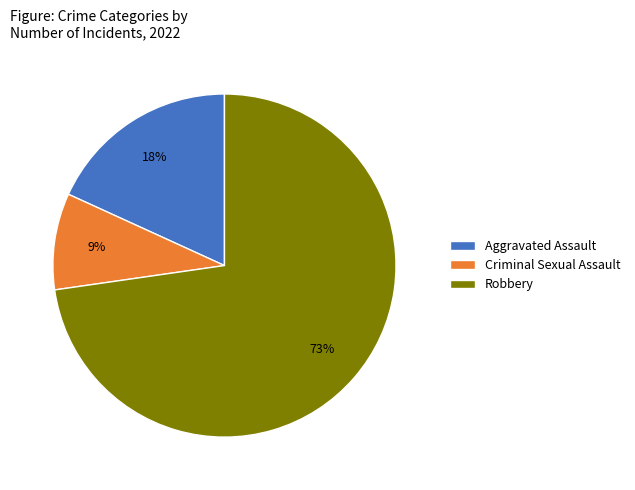

Count the number of slices in the pie.

3